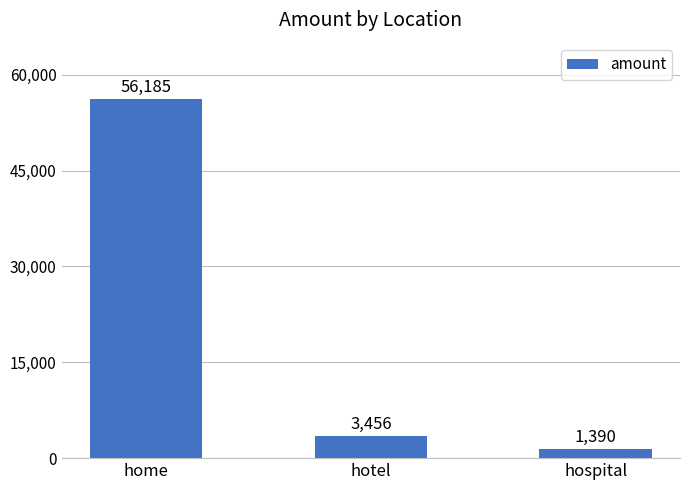

What is the change in value from home to hospital?

-54795